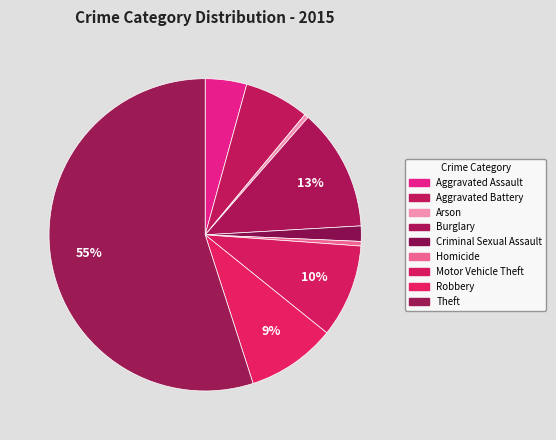

Count the number of slices in the pie.

9